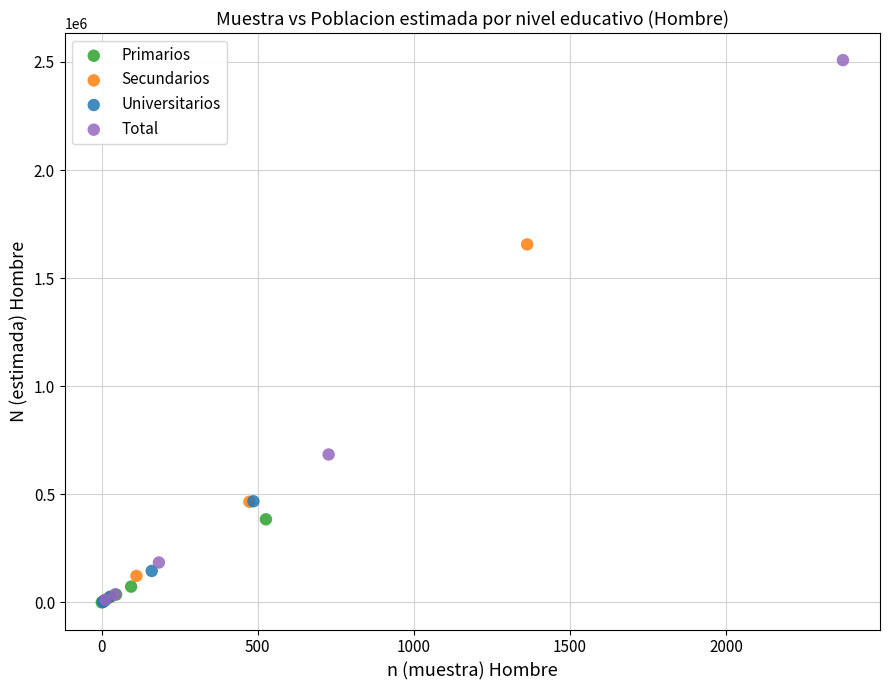

What are all the series names shown in the legend?

Primarios, Secundarios, Universitarios, Total